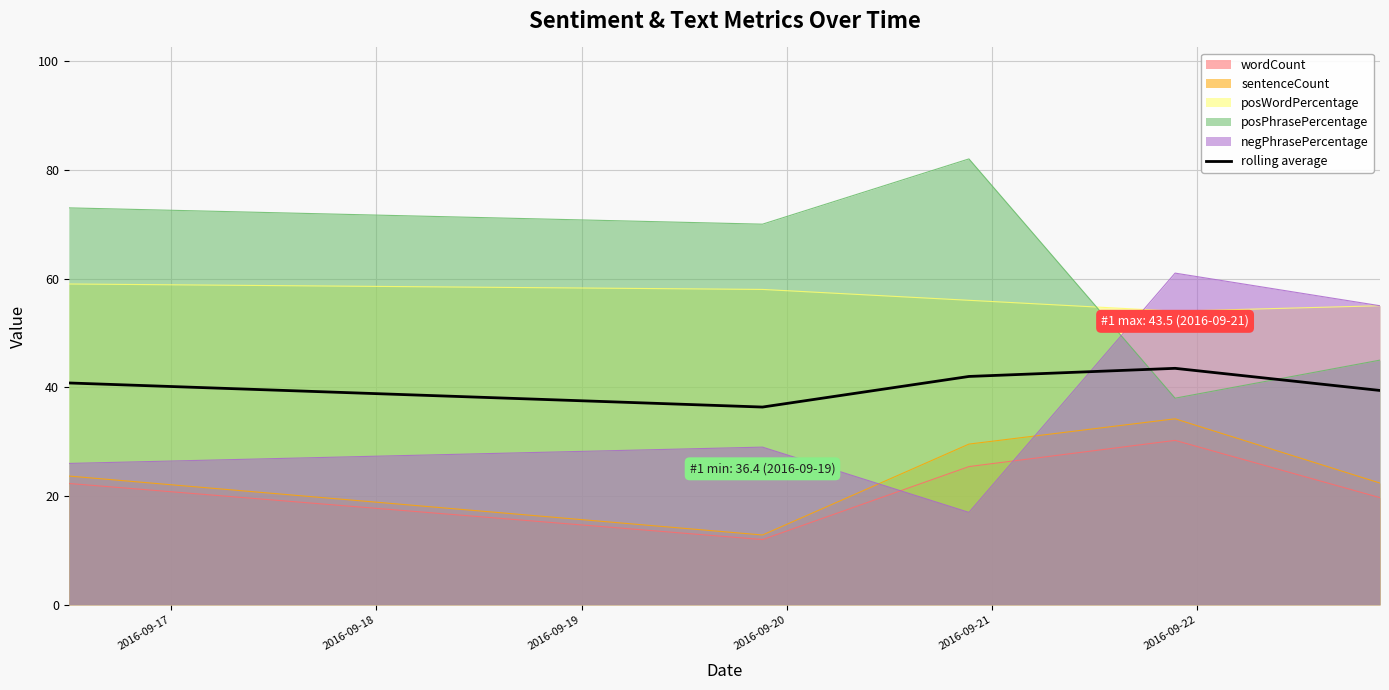

What is the lowest value of the wordCount series?

12.0